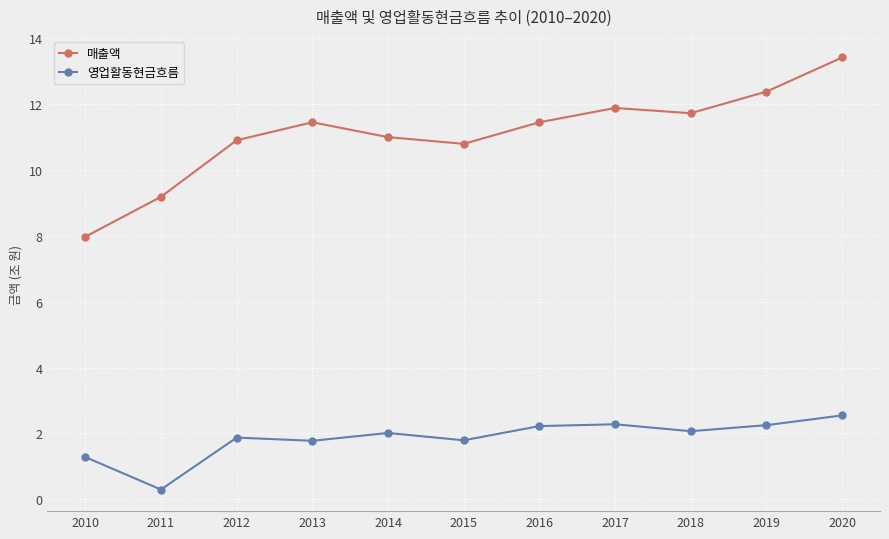

How many series are shown in this chart?

2